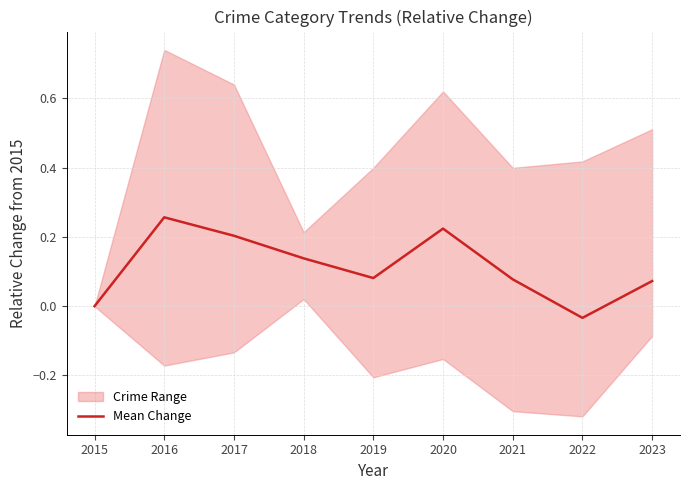

How many points are lower than both their immediate neighbors (excluding endpoints)?

2